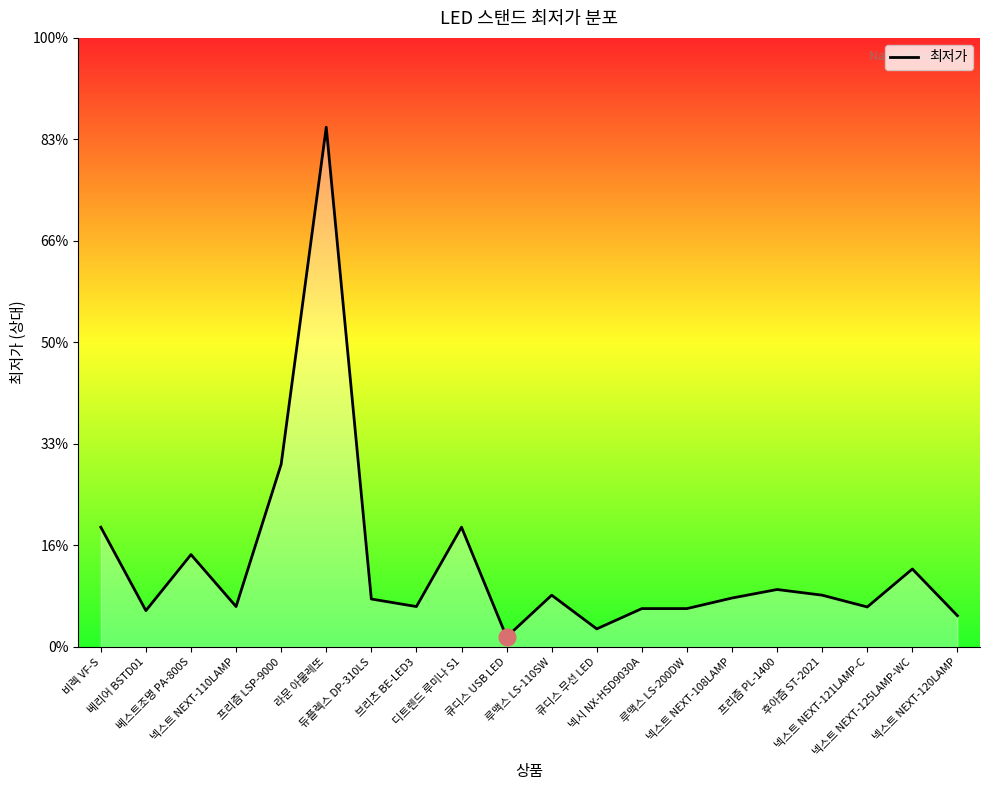

Does the chart have visible grid lines?

No